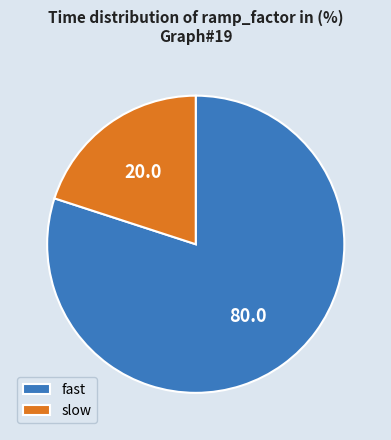

Rank the categories by value from highest to lowest.

fast, slow